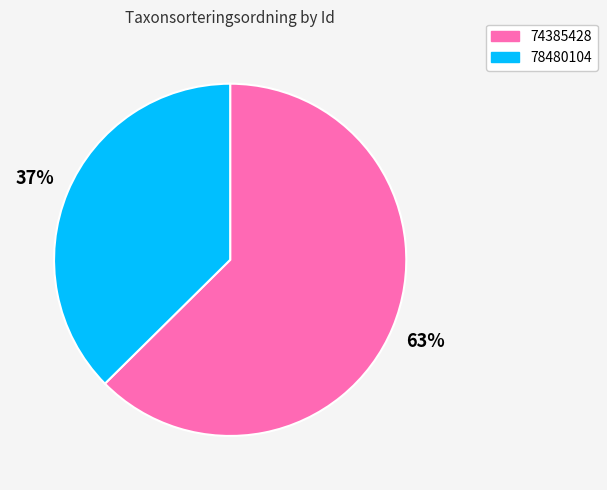

How many slices are in this pie chart?

2